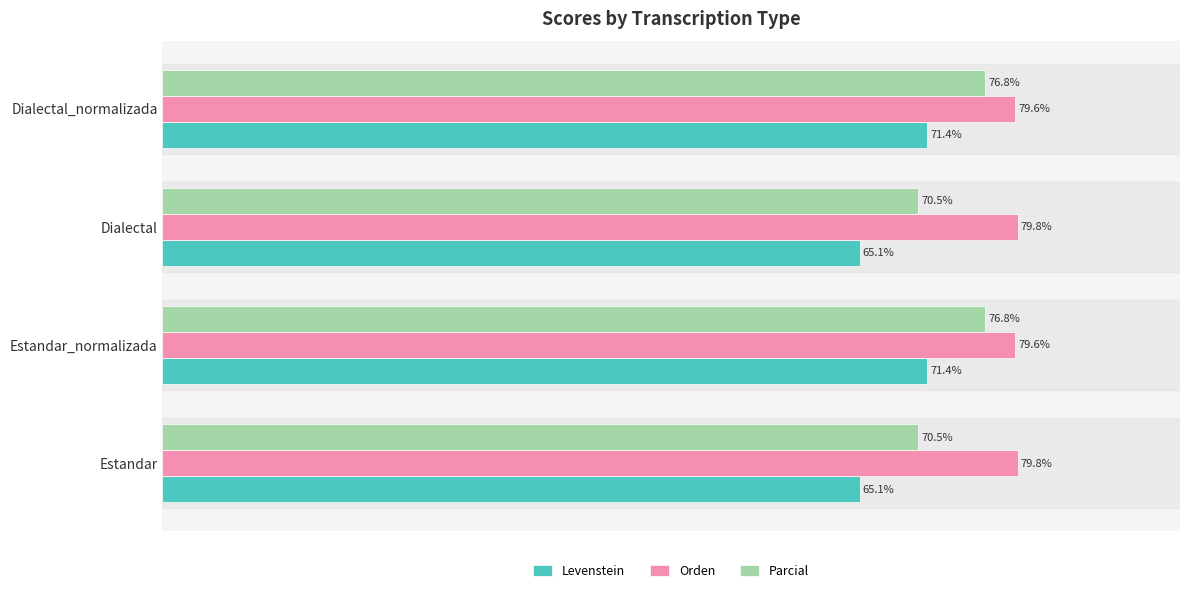

Is the value of Orden at Dialectal_normalizada greater than the value of Parcial at Dialectal?

Yes